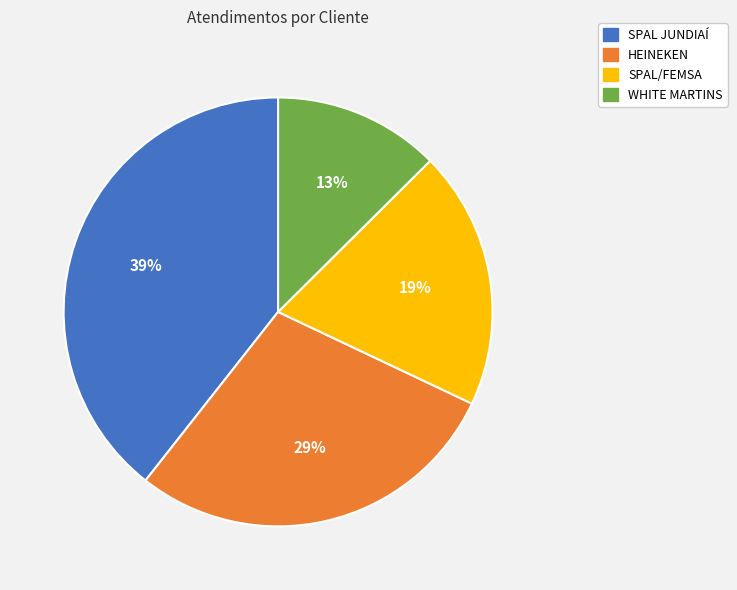

How many segments does this pie chart have?

4